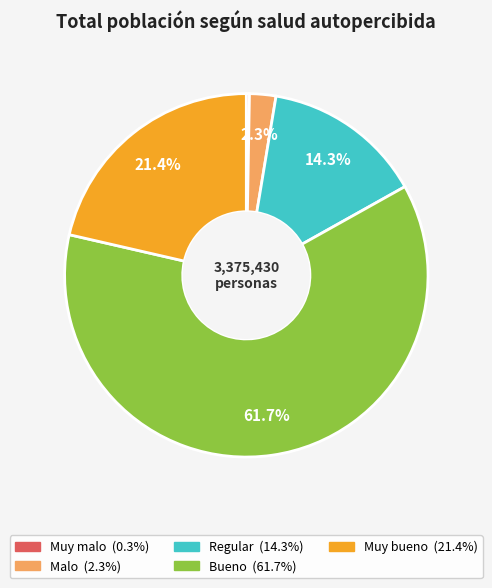

Between Bueno and Regular, which is larger?

Bueno